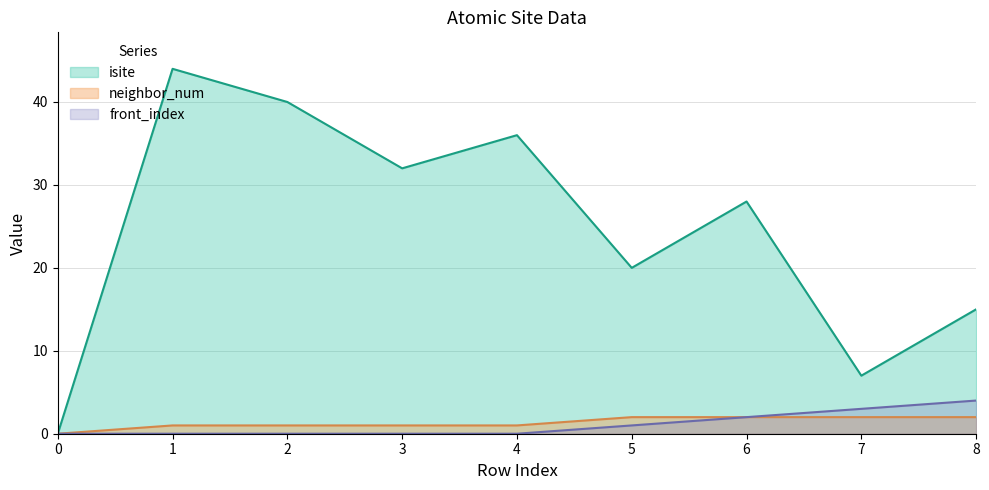

What is the value of the neighbor_num point at the 6th from the left?

2